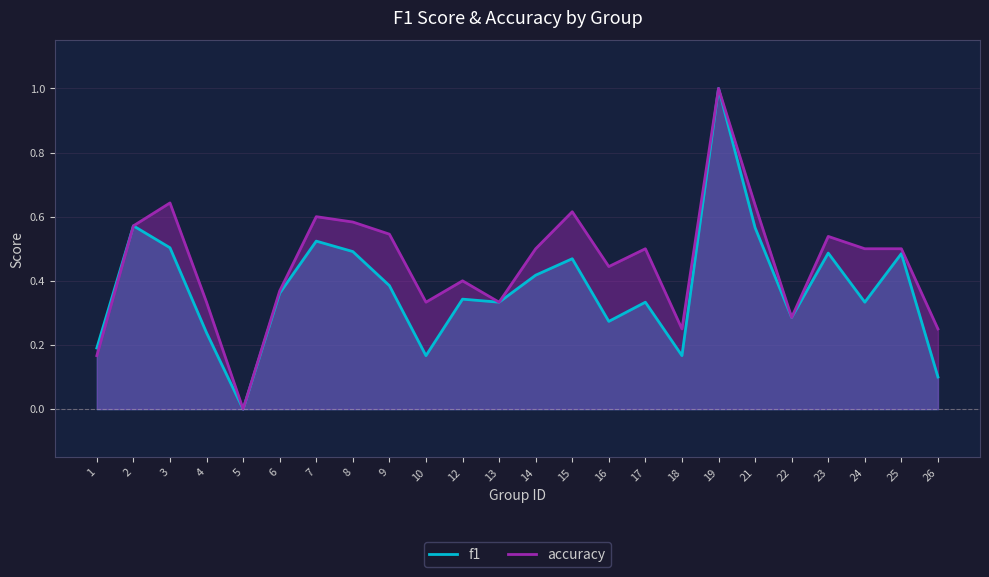

True or false: accuracy and f1 intersect in this chart.

False